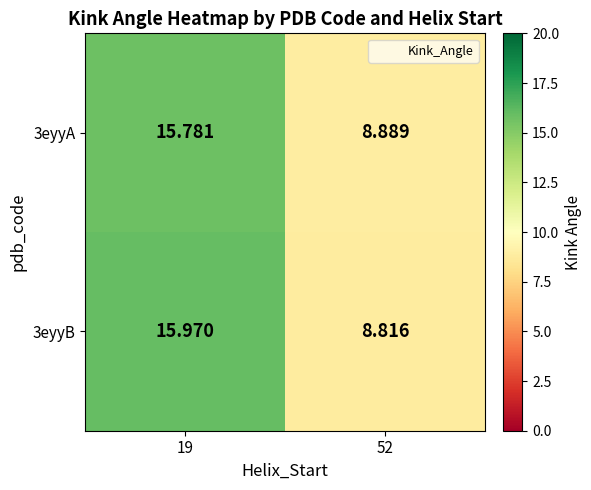

Which series has the largest total across all categories?

3eyyB